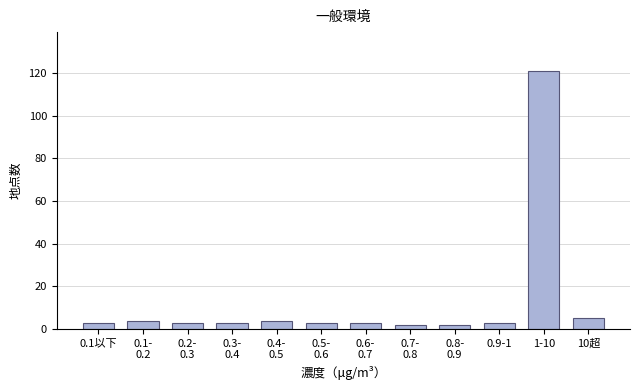

Reading right to left, what are all the values shown in this chart?

5	121	3	2	2	3	3	4	3	3	4	3